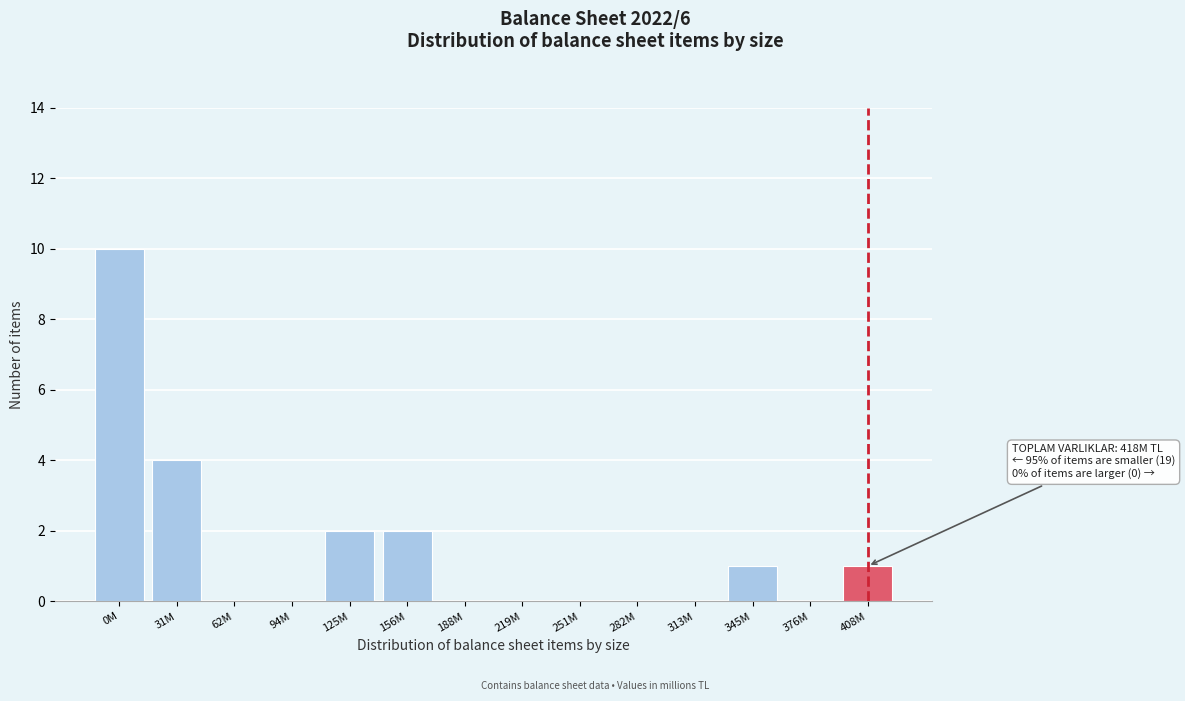

Reading left to right, extract all data points from this chart.

0M=10	31M=4	62M=0	94M=0	125M=2	156M=2	188M=0	219M=0	251M=0	282M=0	313M=0	345M=1	376M=0	408M=1